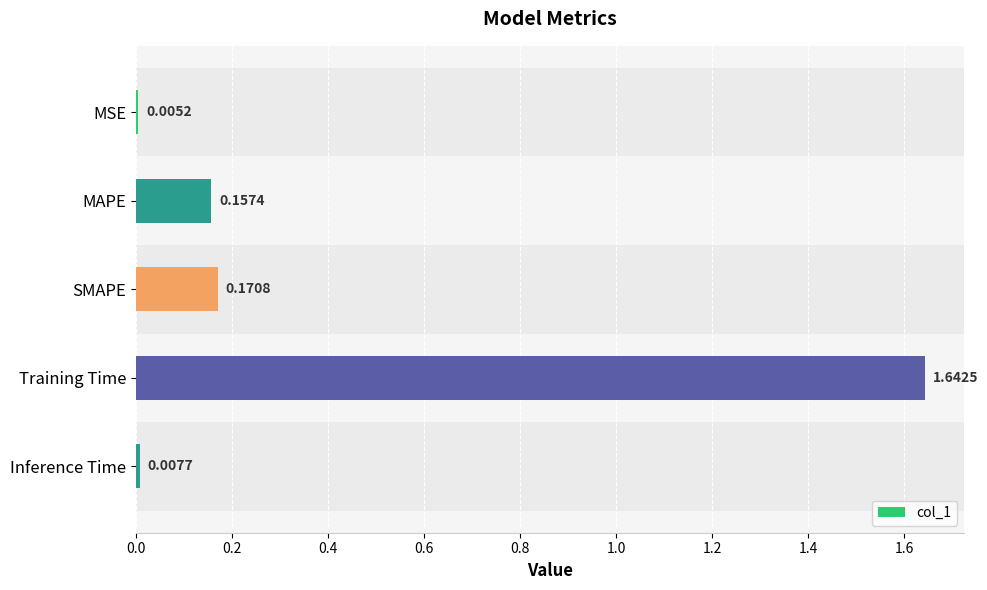

What is the average value?

0.4